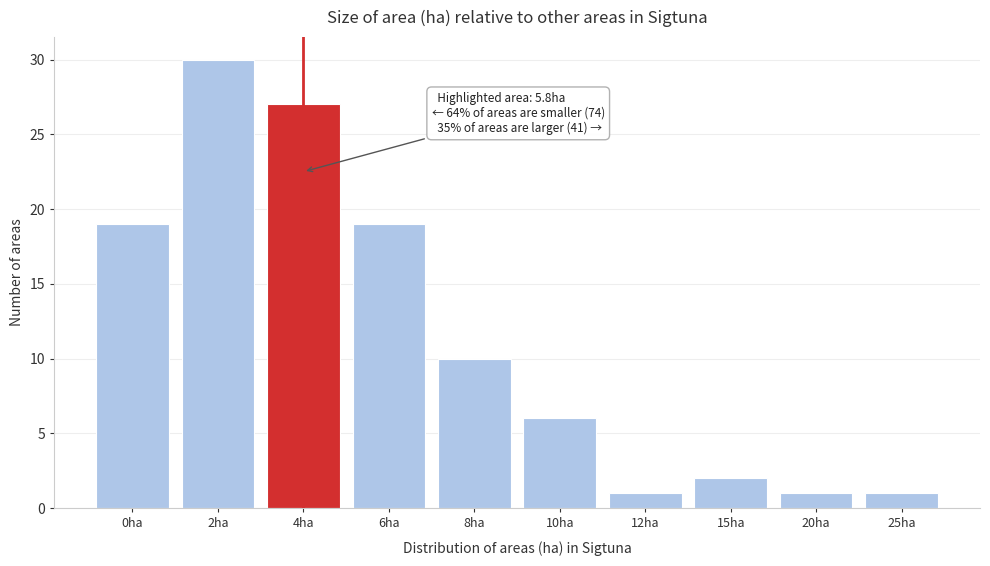

Reading right to left, transcribe all the data shown in this chart.

1	1	2	1	6	10	19	27	30	19